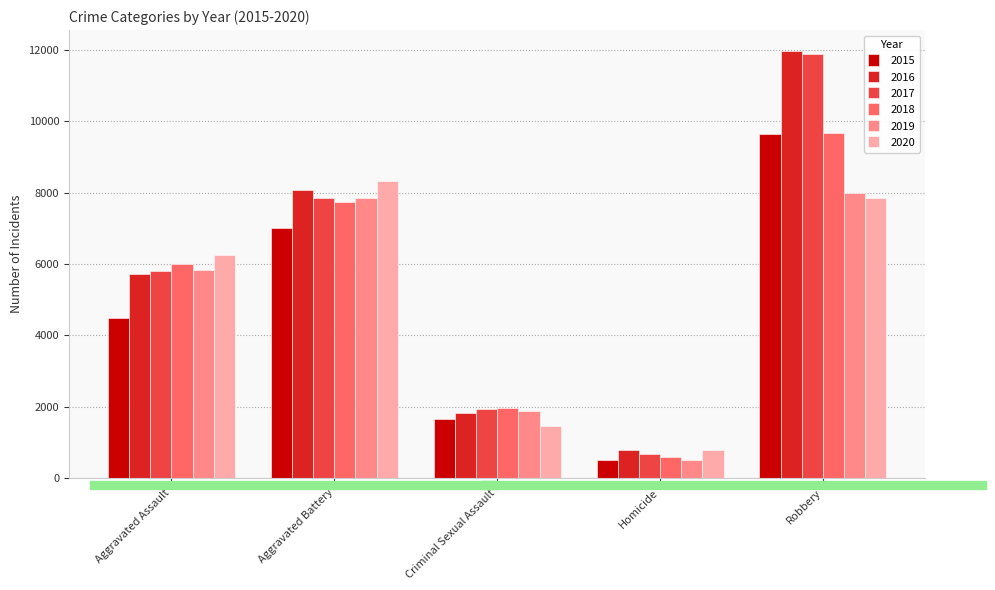

What are all the series names shown in the legend?

2015, 2016, 2017, 2018, 2019, 2020